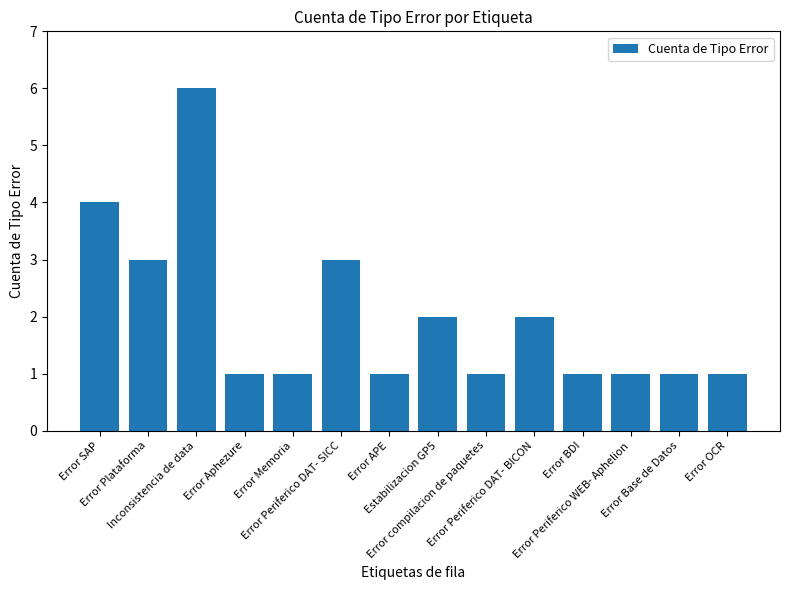

Reading left to right, list all the values displayed in this chart.

Error SAP=4	Error Plataforma=3	Inconsistencia de data=6	Error Aphezure=1	Error Memoria=1	Error Periferico DAT- SICC=3	Error APE=1	Estabilizacion GP5=2	Error compilacion de paquetes=1	Error Periferico DAT- BICON=2	Error BDI=1	Error Periferico WEB- Aphelion=1	Error Base de Datos=1	Error OCR=1